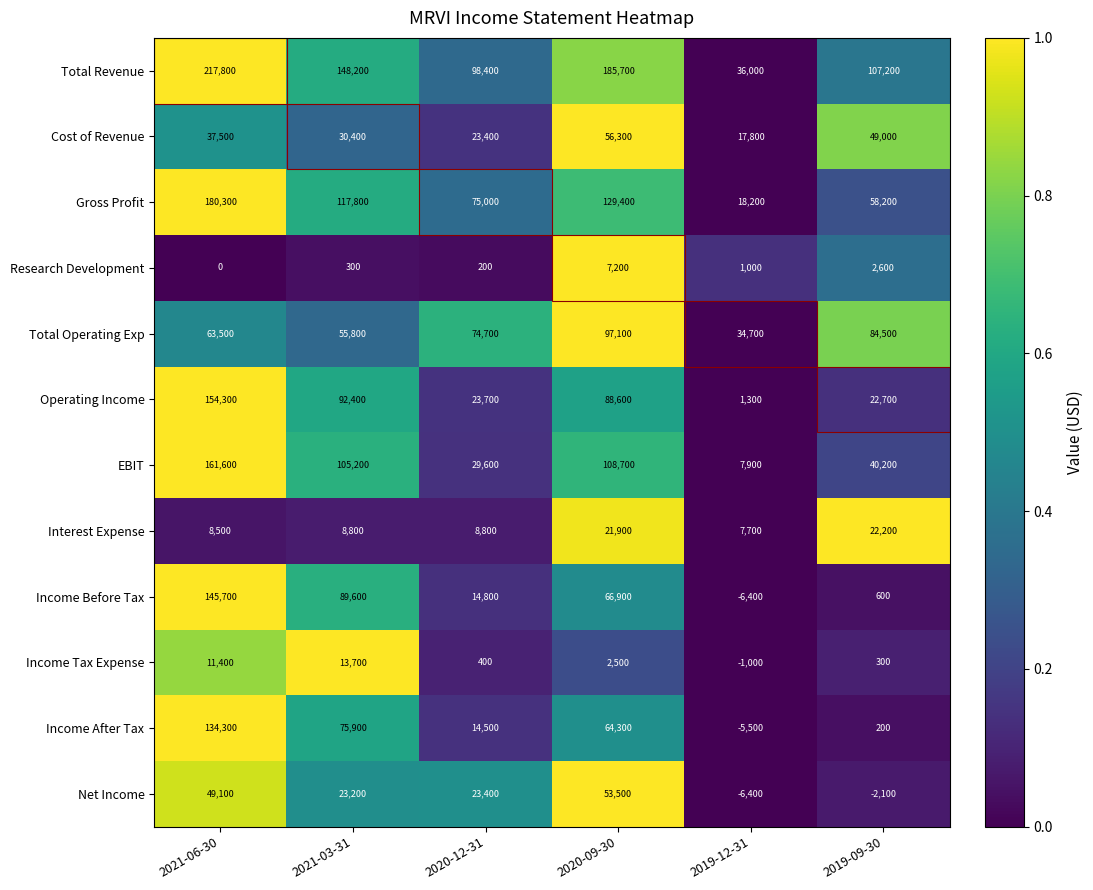

What is the difference between the maximum and minimum values in the EBIT series?

153700